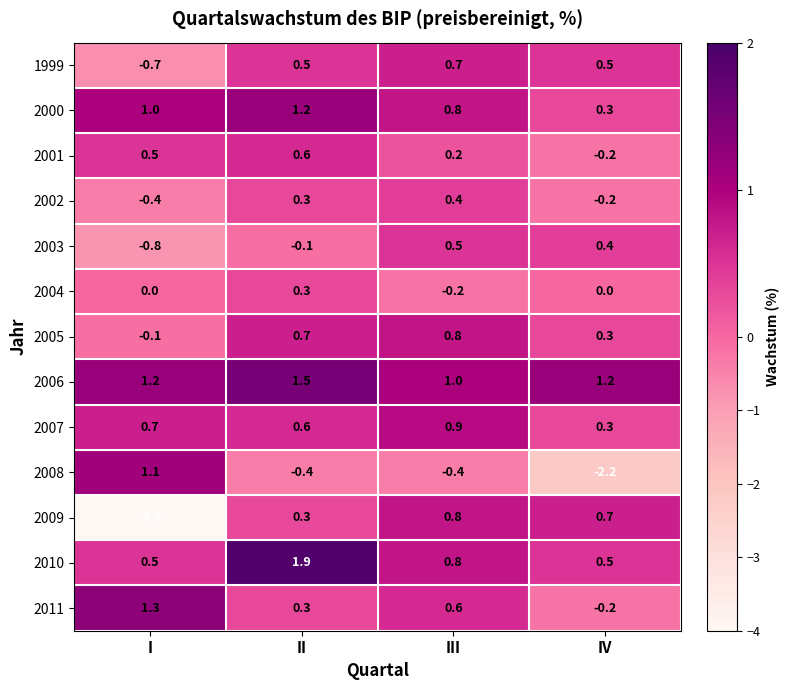

What is the highest value of the 2010 series?

1.9